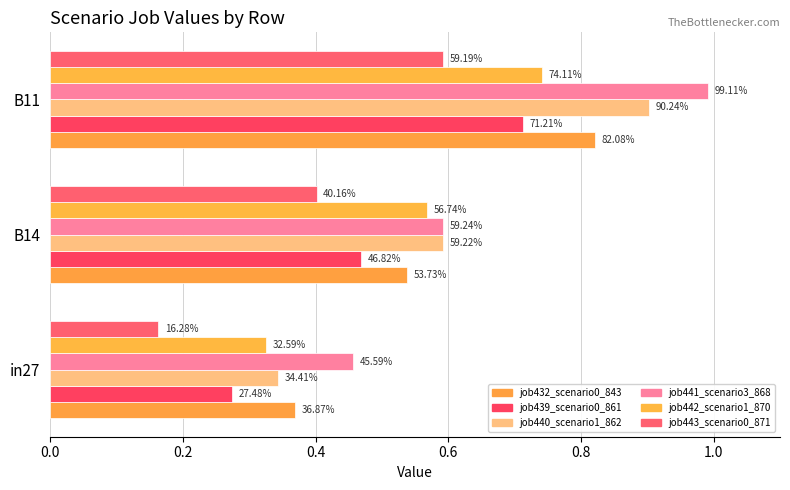

How many bars are there in each group?

6